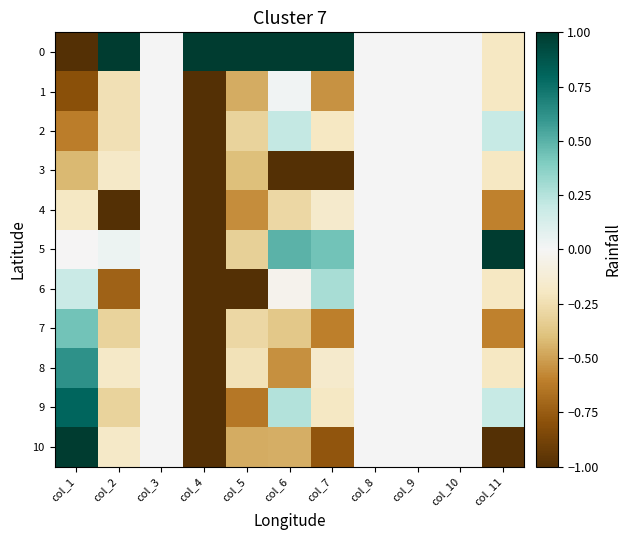

Between col_9 and col_11, which is larger?

col_9